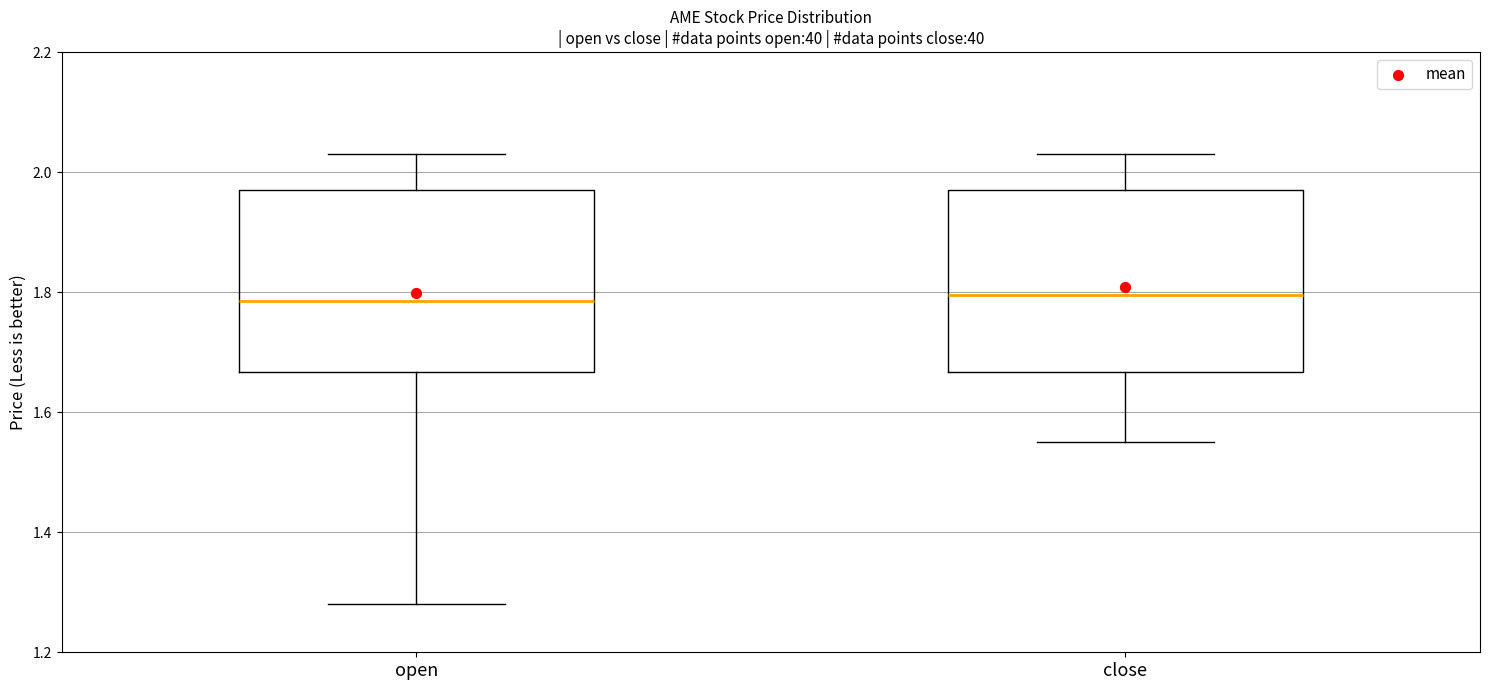

Reading left to right, transcribe this box plot: for each box, give where its median line is, the range the box spans, and where its two whiskers end, as read against the y-axis. The values are not printed on the chart, so give them approximately, as read against the axis.

open: median 1.78, box 1.66 to 1.98, whiskers 1.28 to 2.04
close: median 1.80, box 1.66 to 1.98, whiskers 1.56 to 2.04